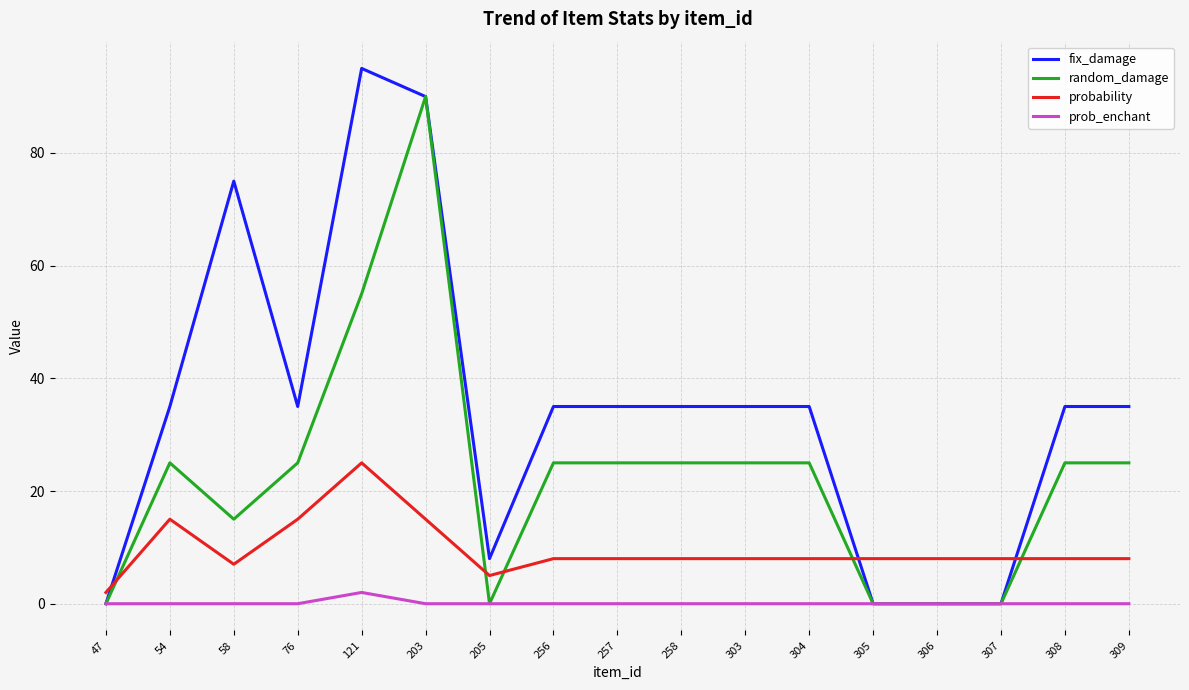

Reading left to right, transcribe all the data shown in this chart.

fix_damage: 47=0	54=35	58=75	76=35	121=95	203=90	205=8	256=35	257=35	258=35	303=35	304=35	305=0	306=0	307=0	308=35	309=35
random_damage: 47=0	54=25	58=15	76=25	121=55	203=90	205=0	256=25	257=25	258=25	303=25	304=25	305=0	306=0	307=0	308=25	309=25
probability: 47=2	54=15	58=7	76=15	121=25	203=15	205=5	256=8	257=8	258=8	303=8	304=8	305=8	306=8	307=8	308=8	309=8
prob_enchant: 47=0	54=0	58=0	76=0	121=2	203=0	205=0	256=0	257=0	258=0	303=0	304=0	305=0	306=0	307=0	308=0	309=0